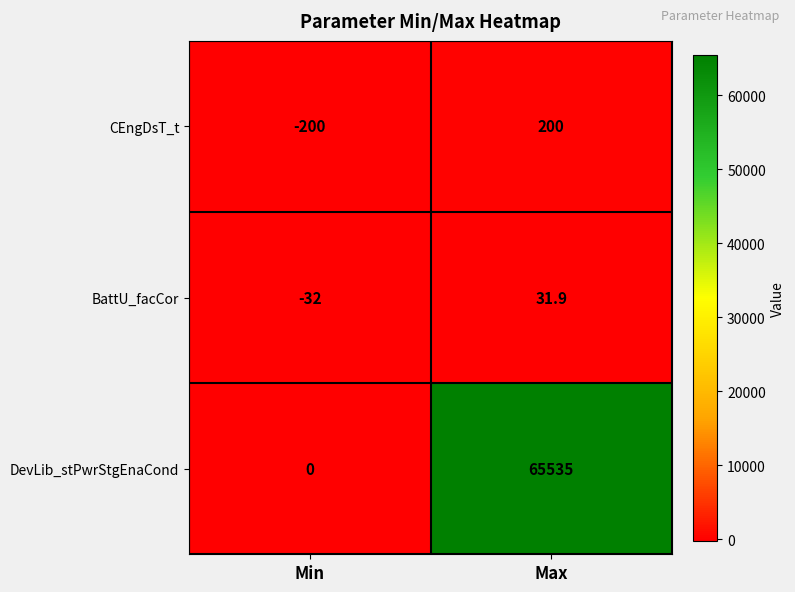

What is the highest value of the DevLib_stPwrStgEnaCond series?

65535.0